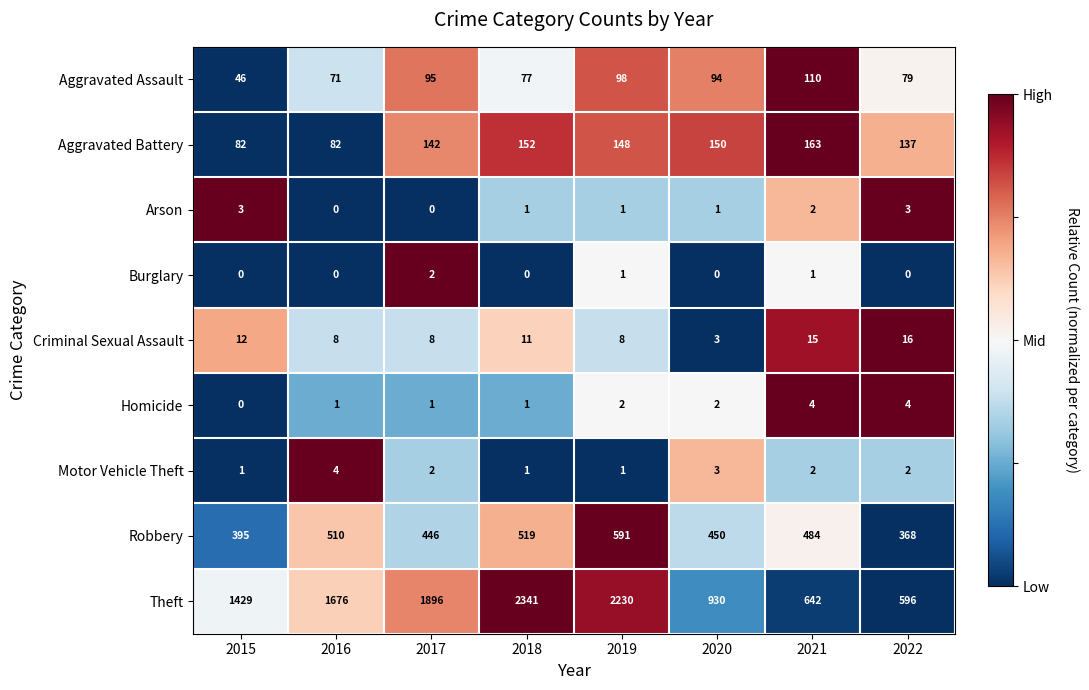

At which label does Arson first exceed 1?

2015